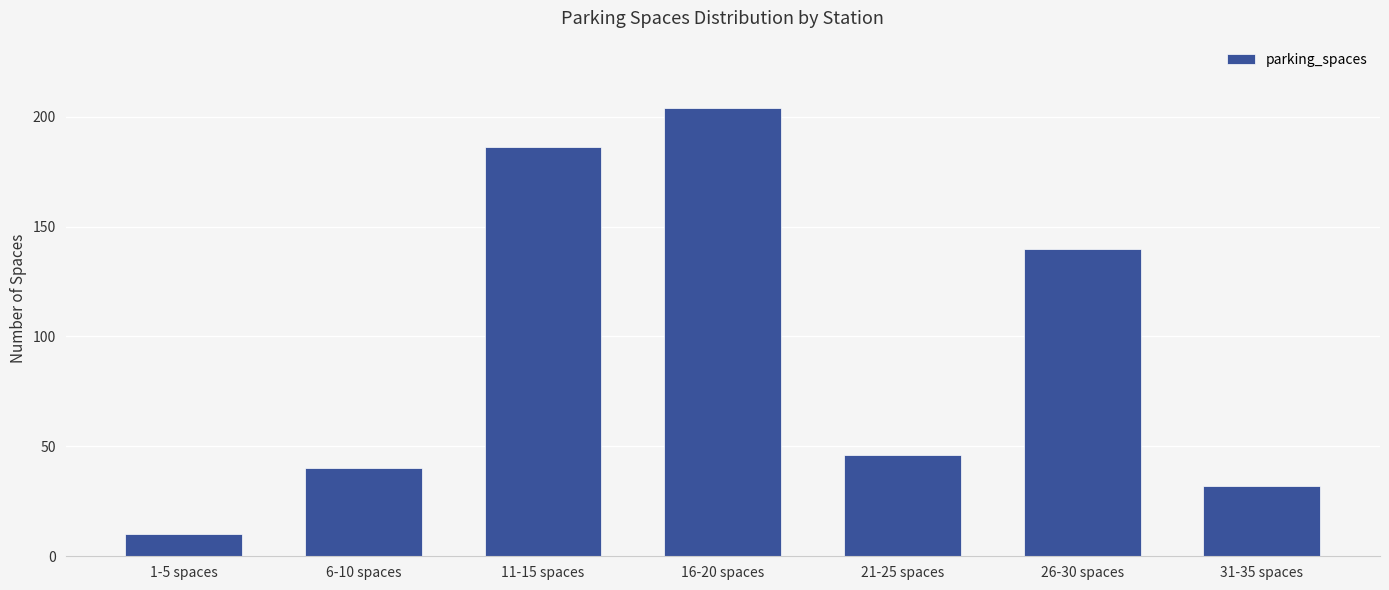

What is the minimum value shown in the chart?

10